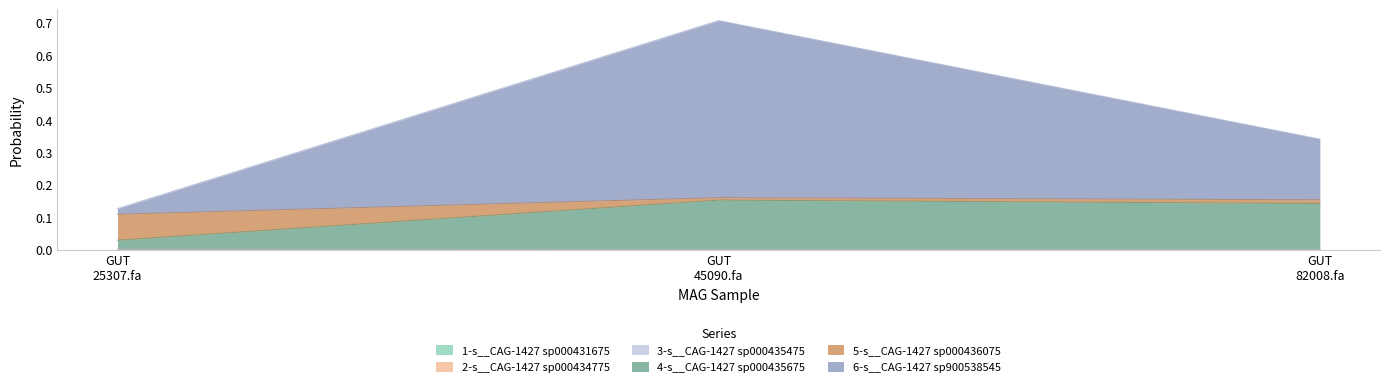

Which category has the highest value in the 2-s__CAG-1427 sp000434775 series?

GUT 45090.fa